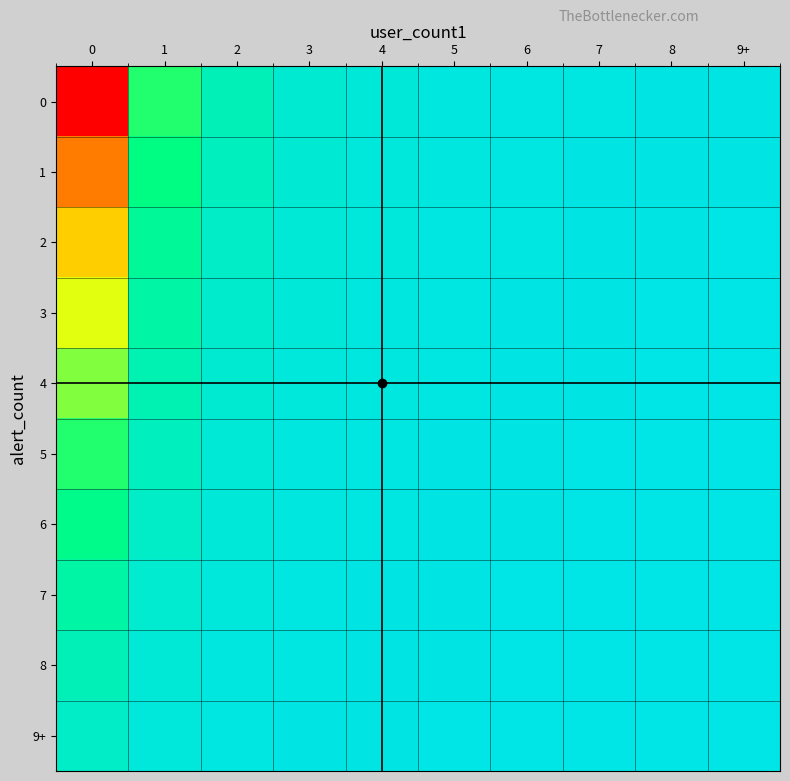

Where is 6 nearest to the value 0?

7